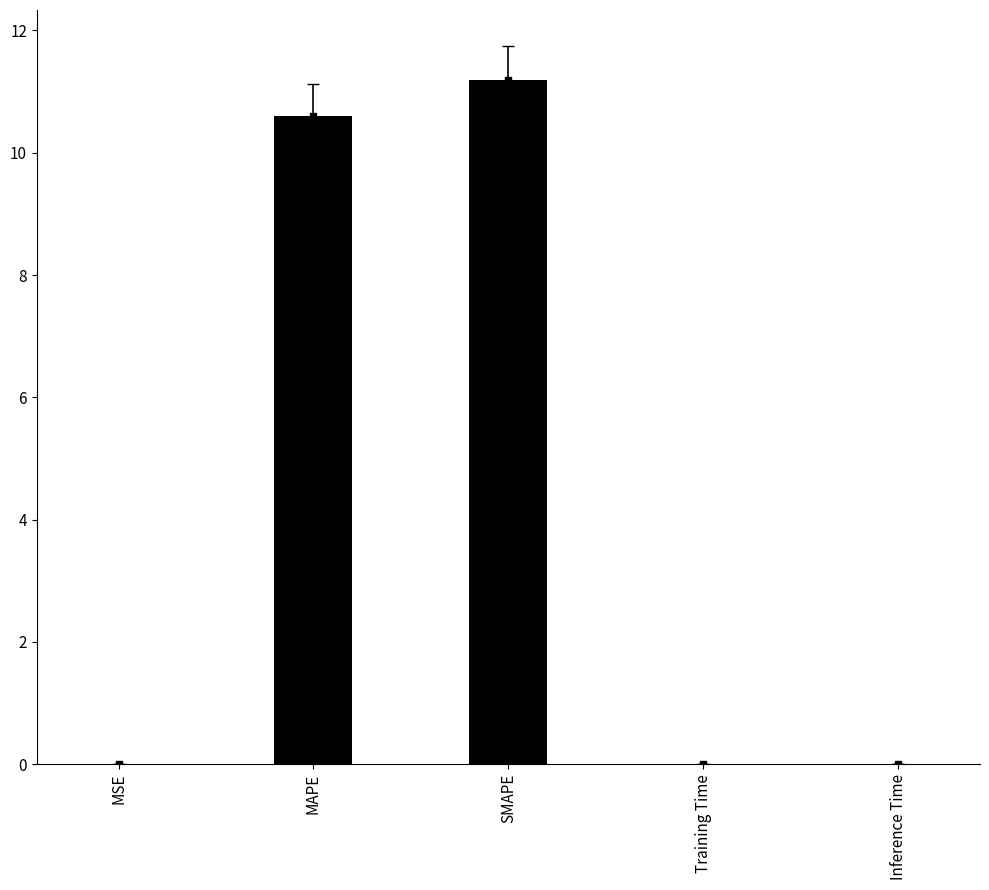

What is the label of the 3rd bar from the left?

SMAPE